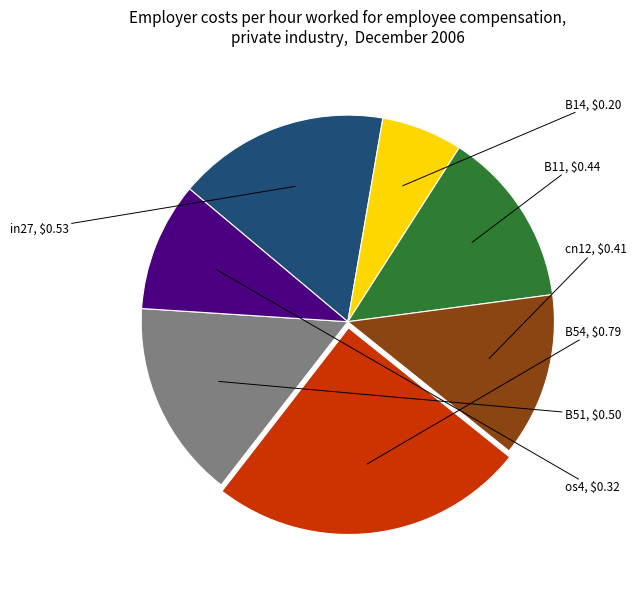

Combined, do B11 and B54 account for over 50%?

No